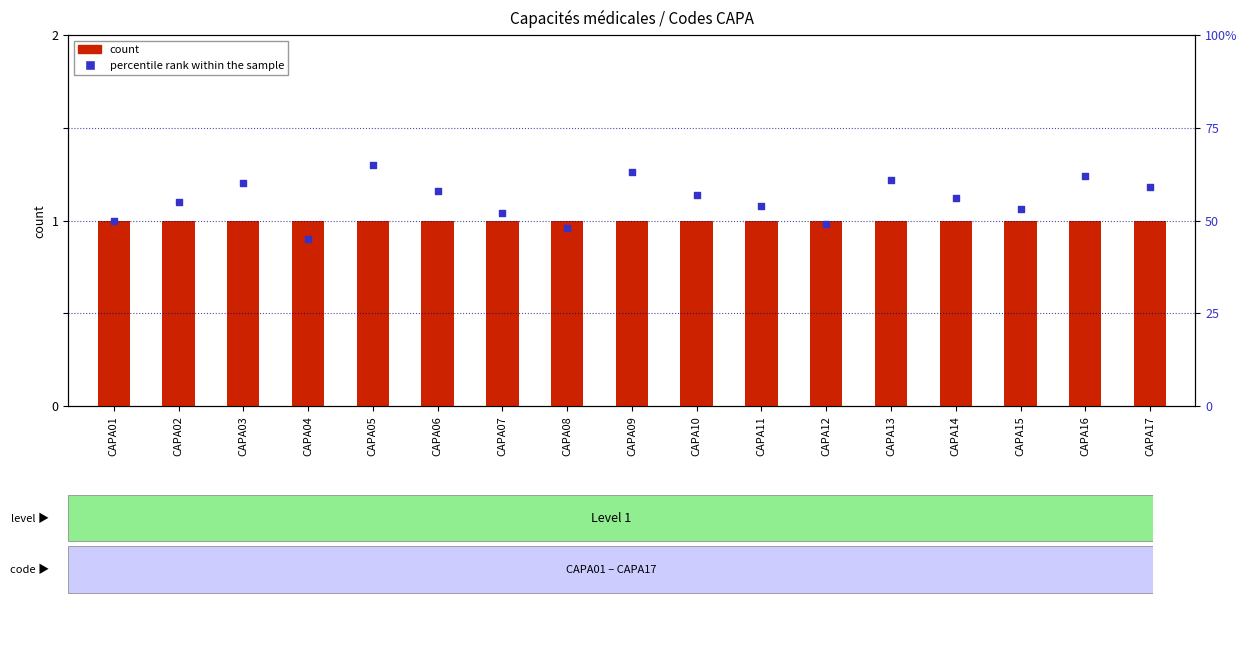

Which series has the widest spread of Y values?

percentile rank within the sample